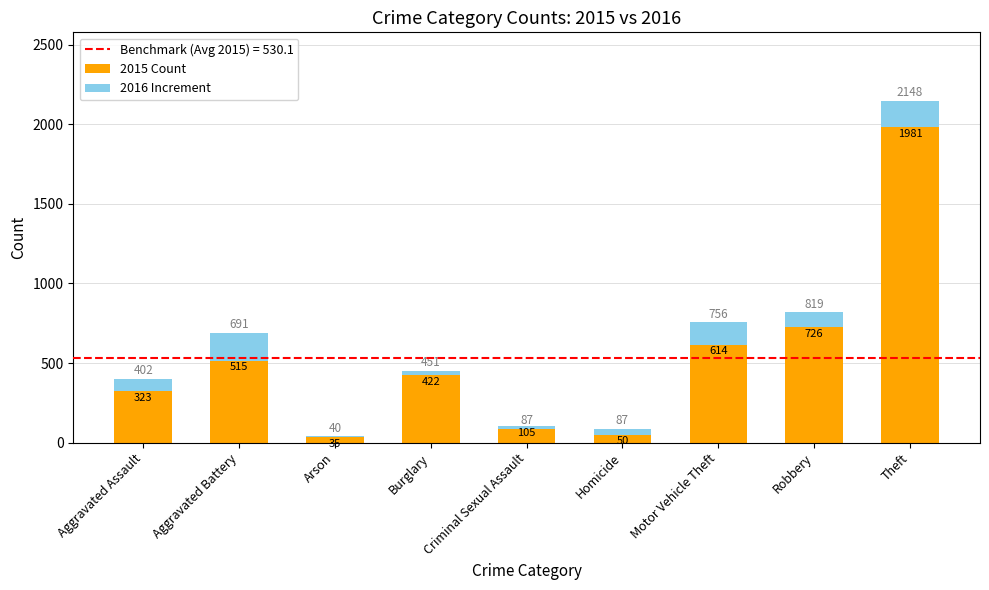

How many bars are there in each group?

2